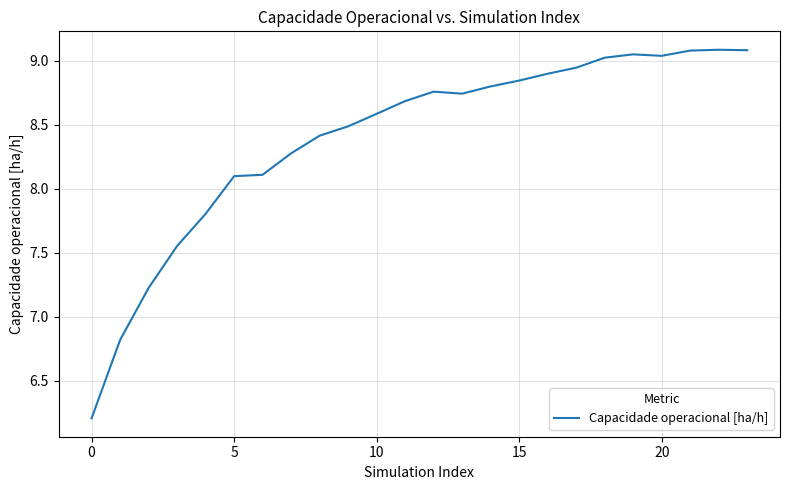

What is the minimum value shown in the chart?

6.2